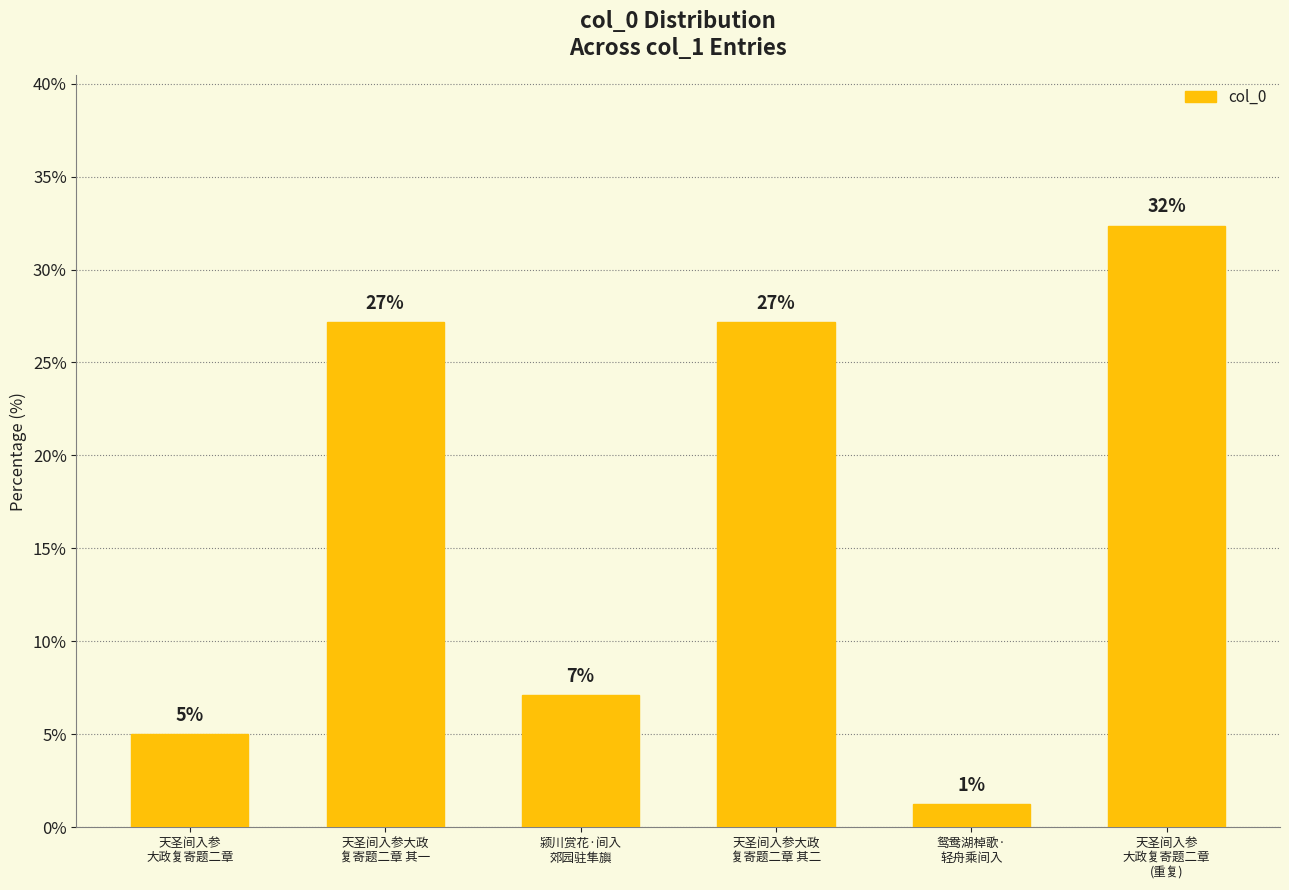

Reading left to right, list all the values displayed in this chart.

天圣间入参
大政复寄题二章=5.0	天圣间入参大政
复寄题二章 其一=27.2	颍川赏花·间入
郊园驻隼旟=7.1	天圣间入参大政
复寄题二章 其二=27.2	鸳鸯湖棹歌·
轻舟乘间入=1.2	天圣间入参
大政复寄题二章
(重复)=32.4